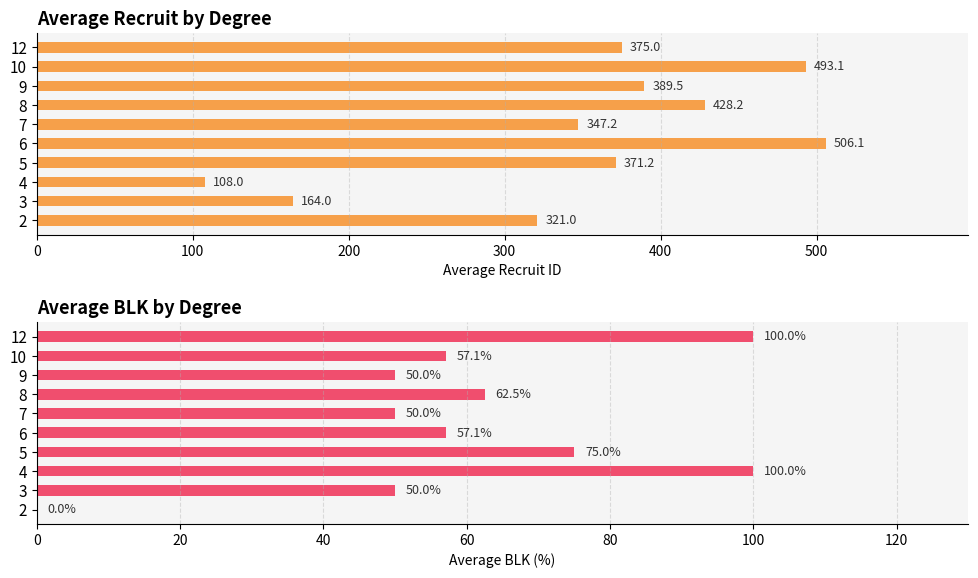

How many data points in avg recruit are above 375?

4